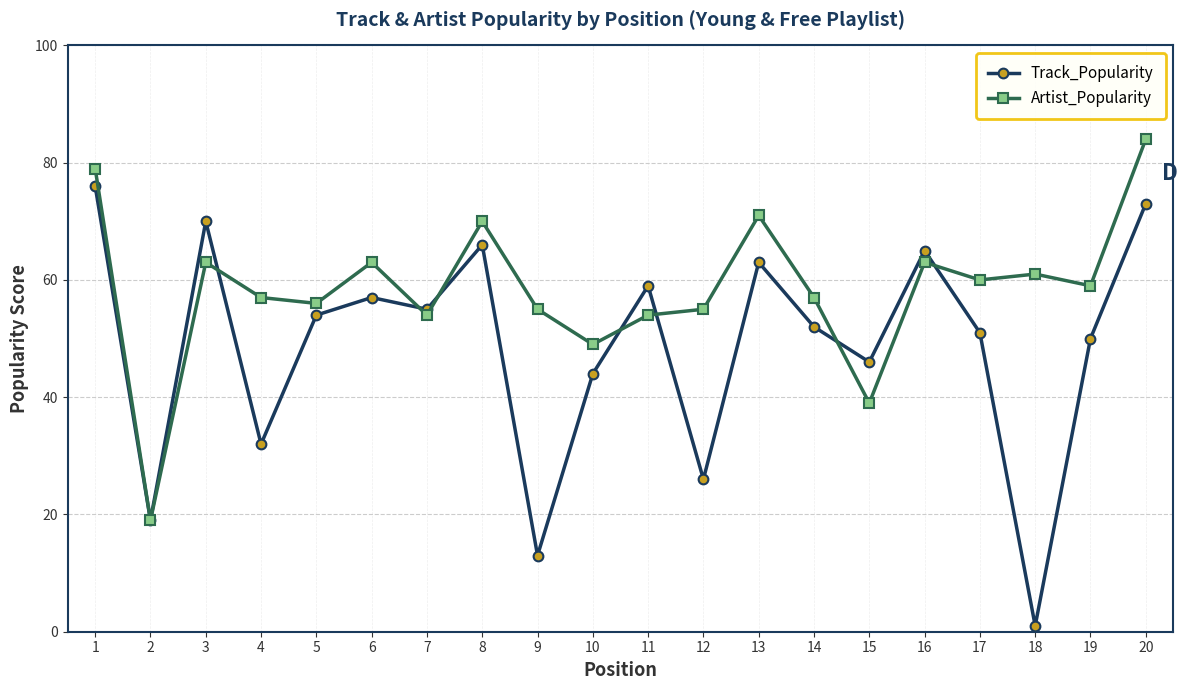

Is the value of Track_Popularity at 1 greater than the value of Artist_Popularity at 4?

Yes